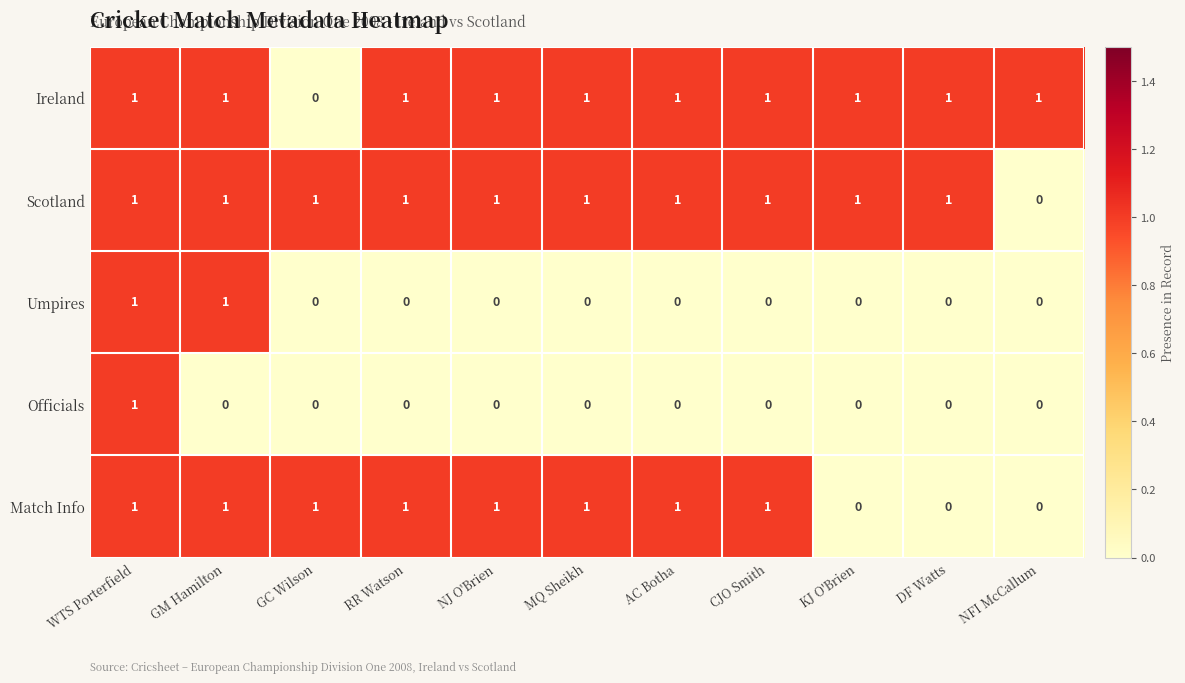

Where is Scotland nearest to the value 0?

NFI McCallum